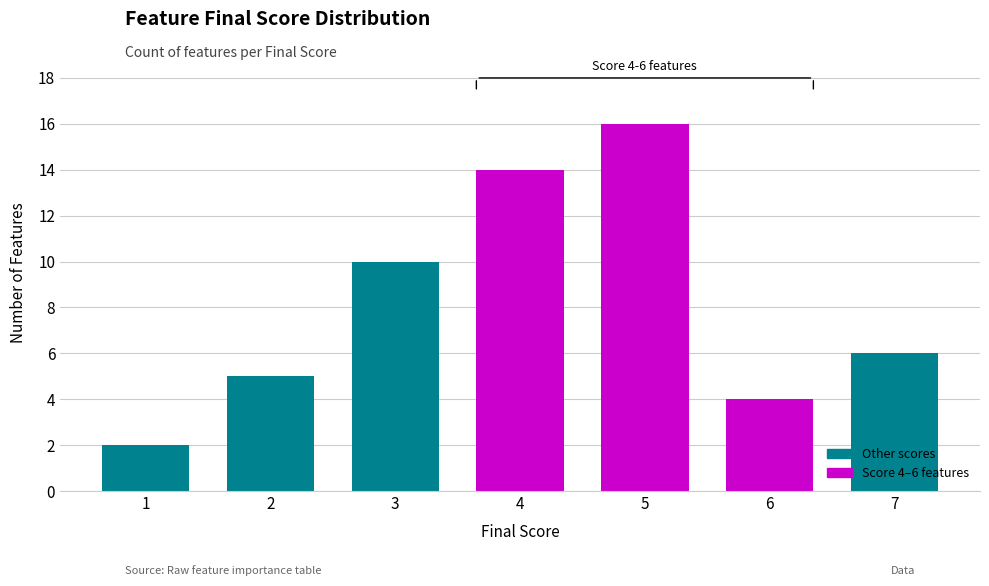

True or false: the data shows 29 at 5.

False